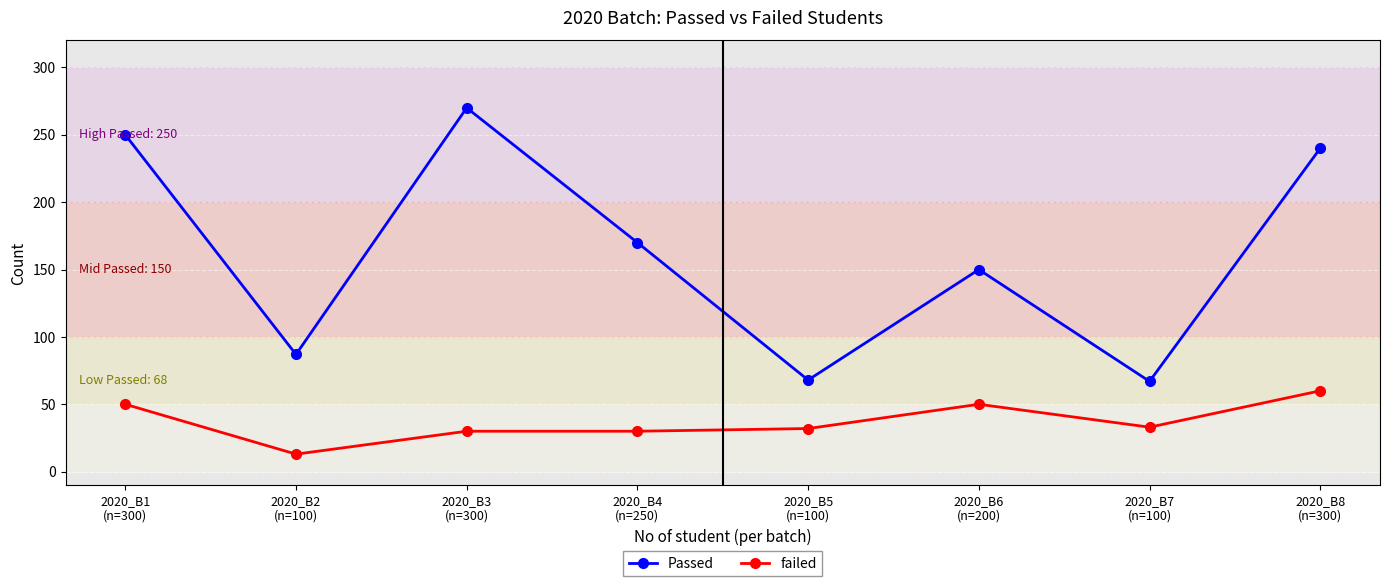

Is it true that failed equals 56 at 2020_B5
(n=100)?

False